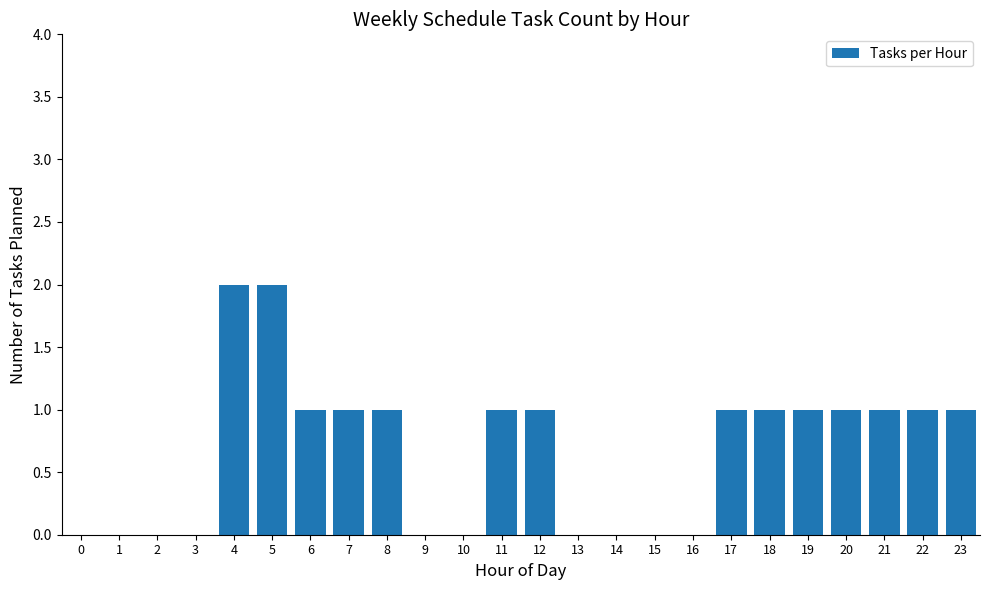

Are the bars horizontal?

No